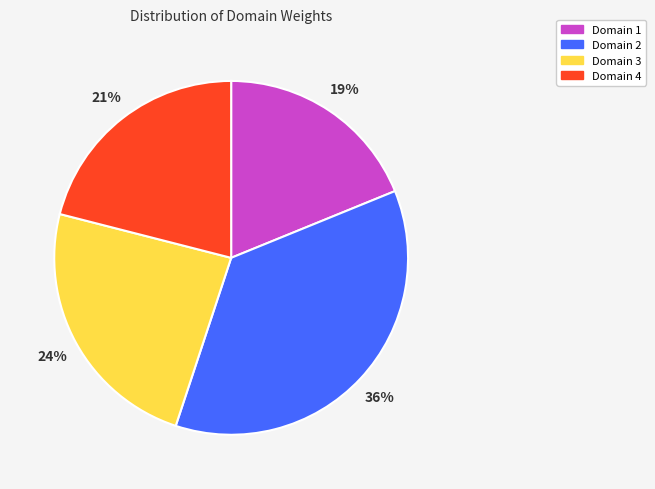

Do Domain 3 and Domain 2 together represent more than half of the pie?

Yes